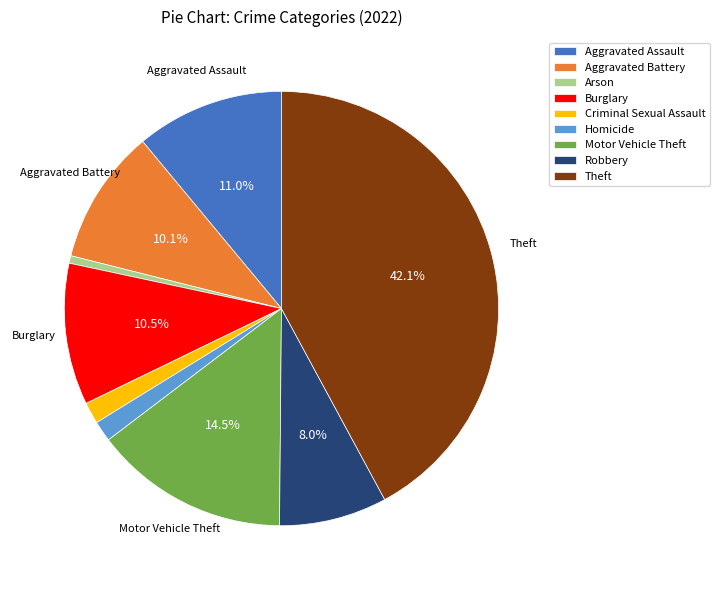

Which category has the biggest portion of the pie?

Theft